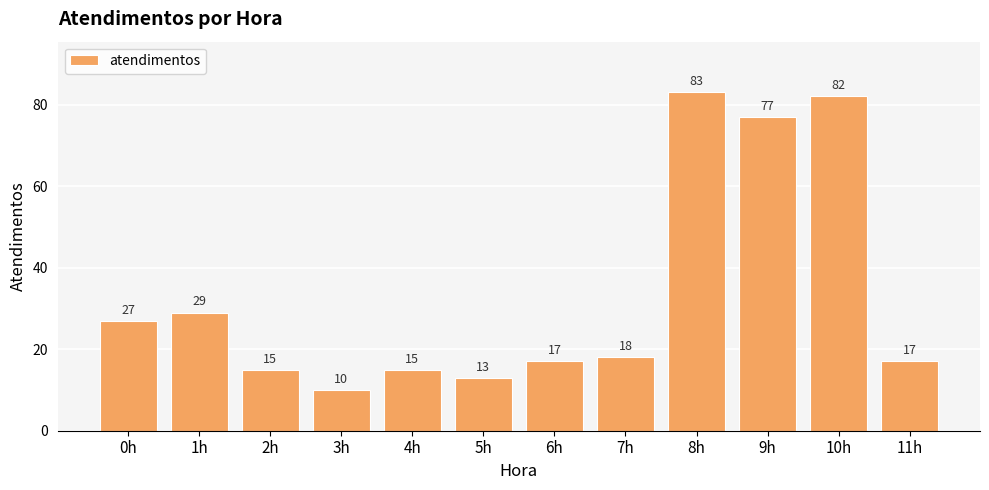

What value does the data have at 0h?

27